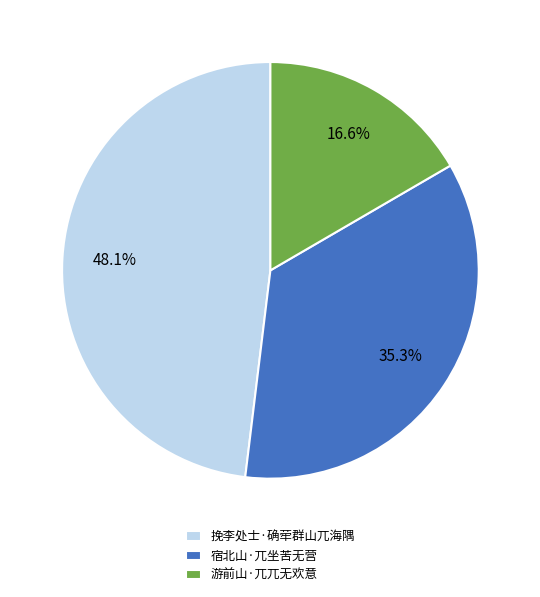

Which slice is the largest?

挽李处士·确荦群山兀海隅